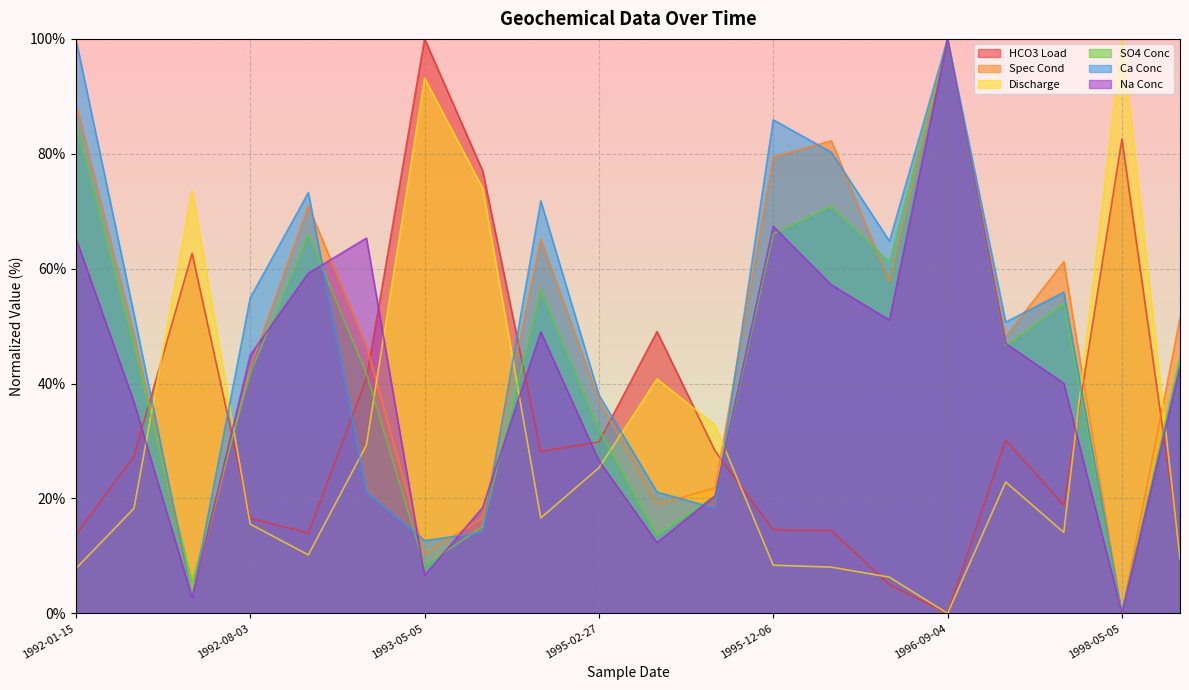

Reading left to right, list all the values displayed in this chart.

HCO3 Load: 13.7	27.3	62.7	16.6	14.0	40.9	100.0	77.0	28.2	29.9	49.1	28.2	14.5	14.4	5.0	0.0	30.1	18.9	82.6	10.7
Spec Cond: 88.9	48.7	3.0	42.7	71.0	46.6	10.4	16.6	65.1	37.2	19.0	21.8	79.4	82.3	57.8	100.0	48.2	61.2	0.0	51.5
Discharge: 7.8	18.3	73.6	15.5	10.2	29.3	93.2	74.0	16.6	25.3	40.8	32.8	8.4	8.0	6.3	0.0	22.9	14.1	100.0	9.5
SO4 Conc: 85.4	46.6	5.4	41.8	66.0	41.8	8.3	15.1	56.3	32.1	13.6	20.4	66.0	70.9	61.2	100.0	46.6	53.9	0.0	44.7
Ca Conc: 100.0	52.1	2.8	54.9	73.2	21.1	12.7	14.1	71.8	38.0	21.1	18.3	85.9	80.3	64.8	100.0	50.7	55.9	0.0	43.1
Na Conc: 65.3	36.8	2.7	44.9	59.2	65.3	6.6	18.4	49.0	26.6	12.3	20.5	67.4	57.2	51.1	100.0	47.0	40.0	0.0	42.9